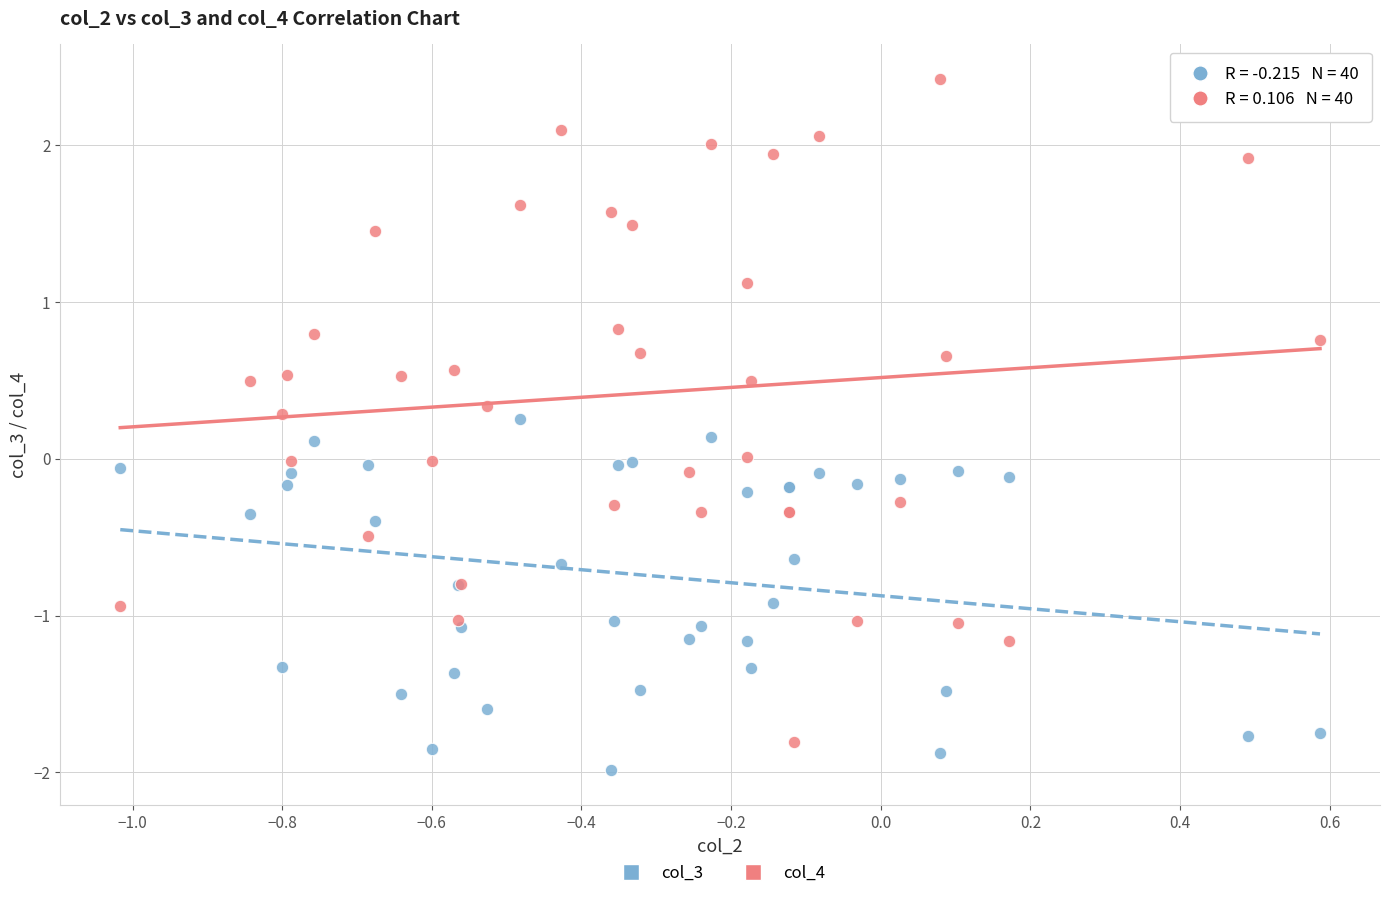

Which series contains the lowest Y value?

col_3